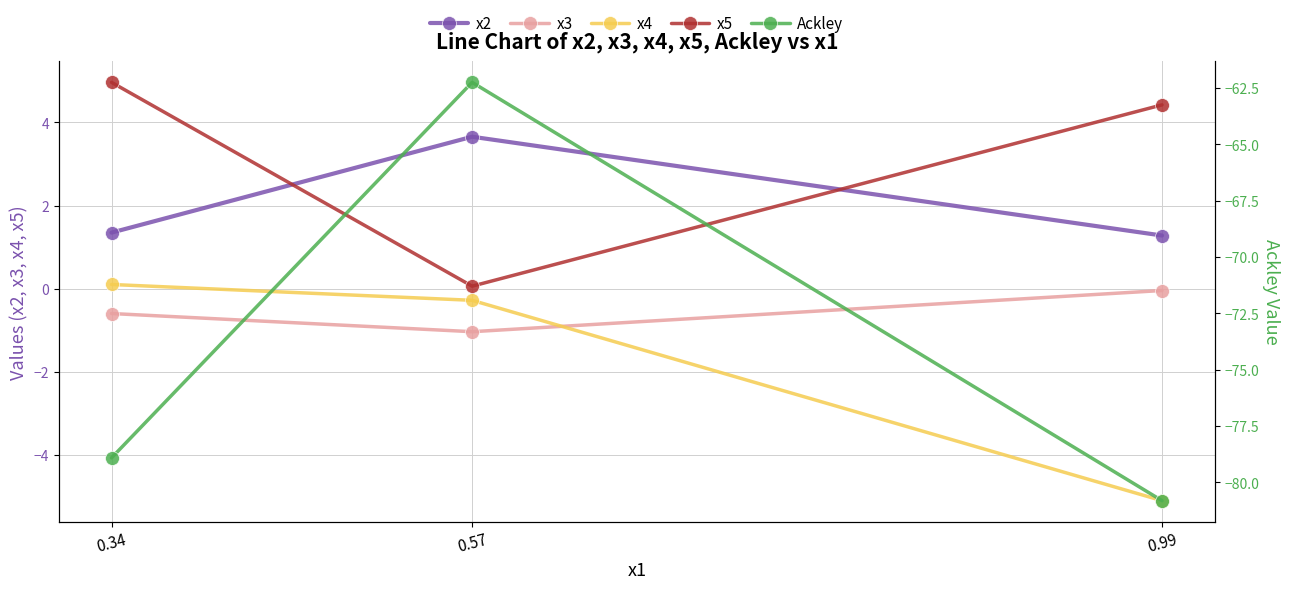

Reading right to left, what are all the values shown in this chart?

x2: 0.34=1.4	0.57=3.7	0.99=1.3
x3: 0.34=-0.6	0.57=-1.0	0.99=-0.0
x4: 0.34=0.1	0.57=-0.3	0.99=-5.1
x5: 0.34=5.0	0.57=0.1	0.99=4.4
Ackley: 0.34=-78.9	0.57=-62.3	0.99=-80.8